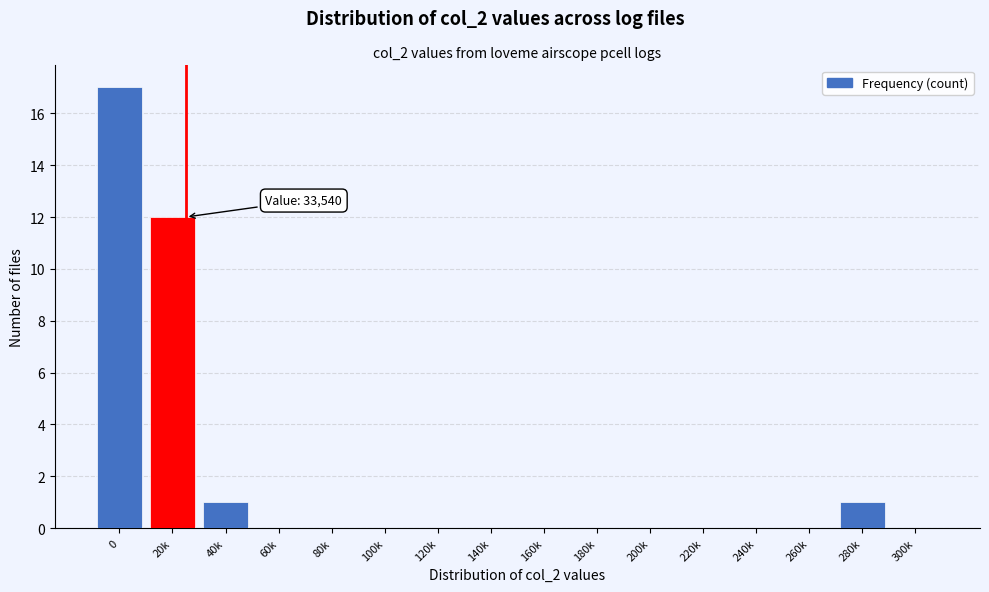

Reading left to right, transcribe all the data shown in this chart.

0=17	20k=12	40k=1	60k=0	80k=0	100k=0	120k=0	140k=0	160k=0	180k=0	200k=0	220k=0	240k=0	260k=0	280k=1	300k=0